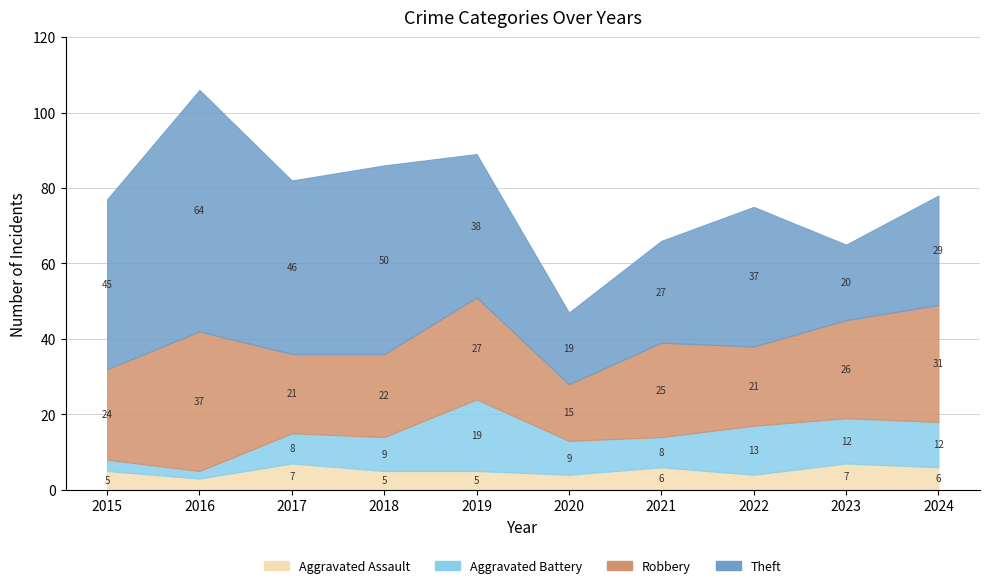

What is the sum of the Robbery values at 2017 and 2023?

47